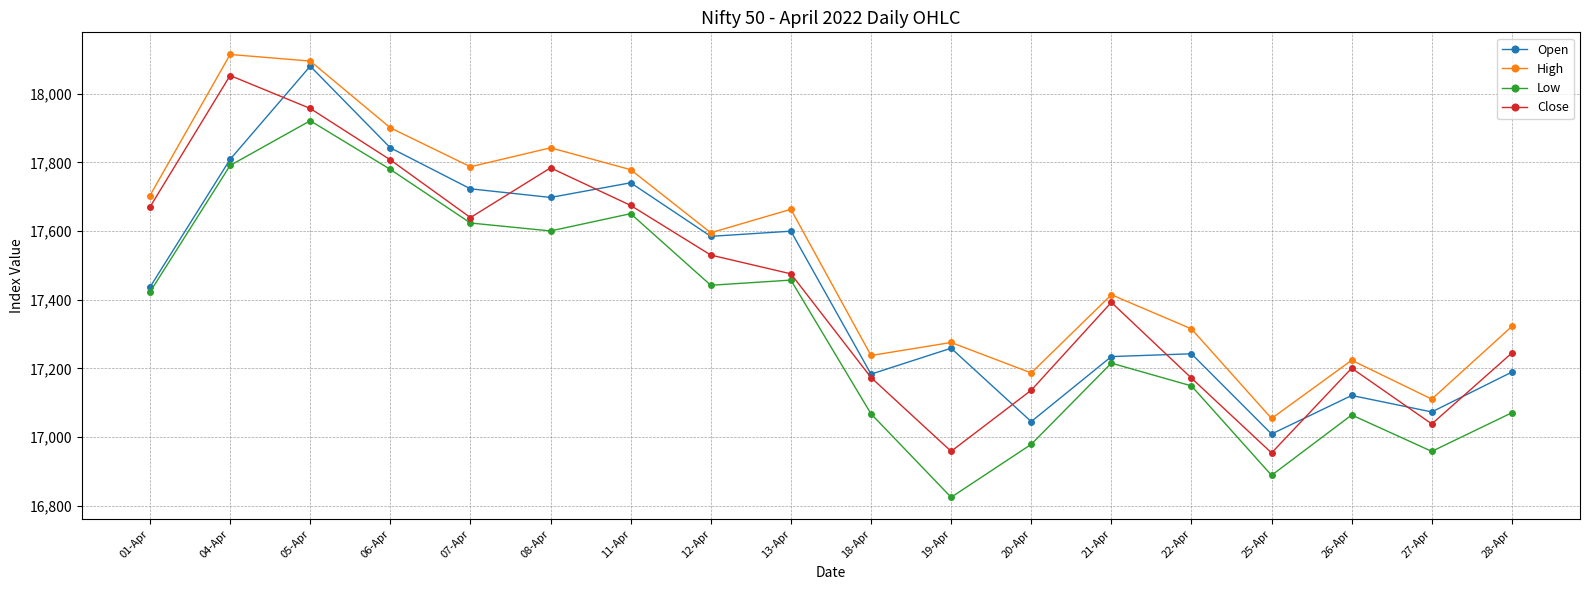

True or false: Close and High intersect in this chart.

False